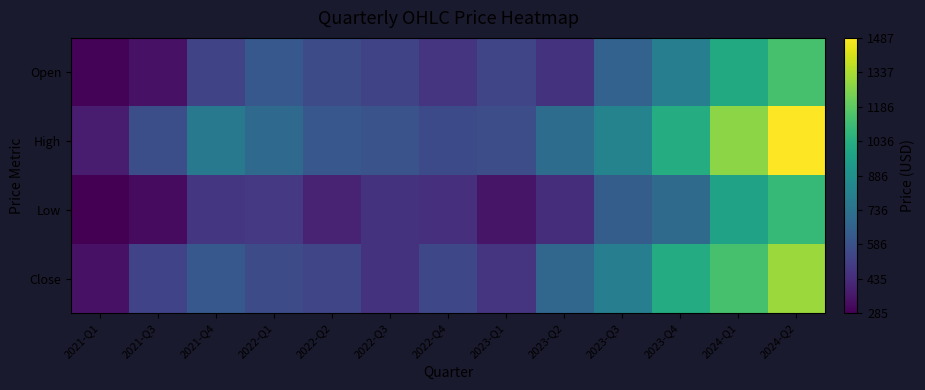

Between 2022-Q2 and 2022-Q3, which is larger?

2022-Q2